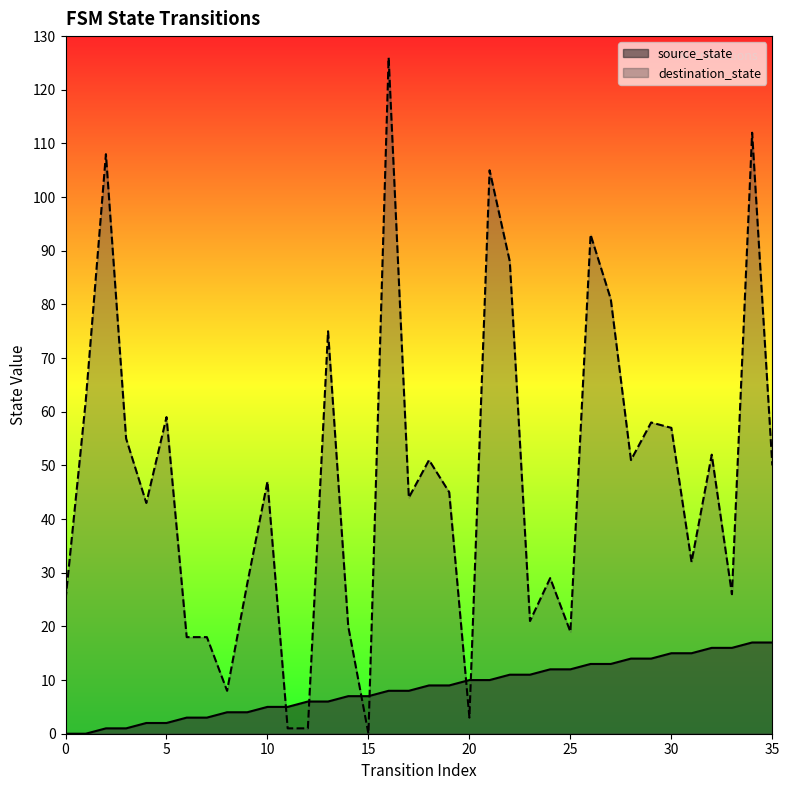

Between 24 and 35, which series saw the biggest shift?

destination_state